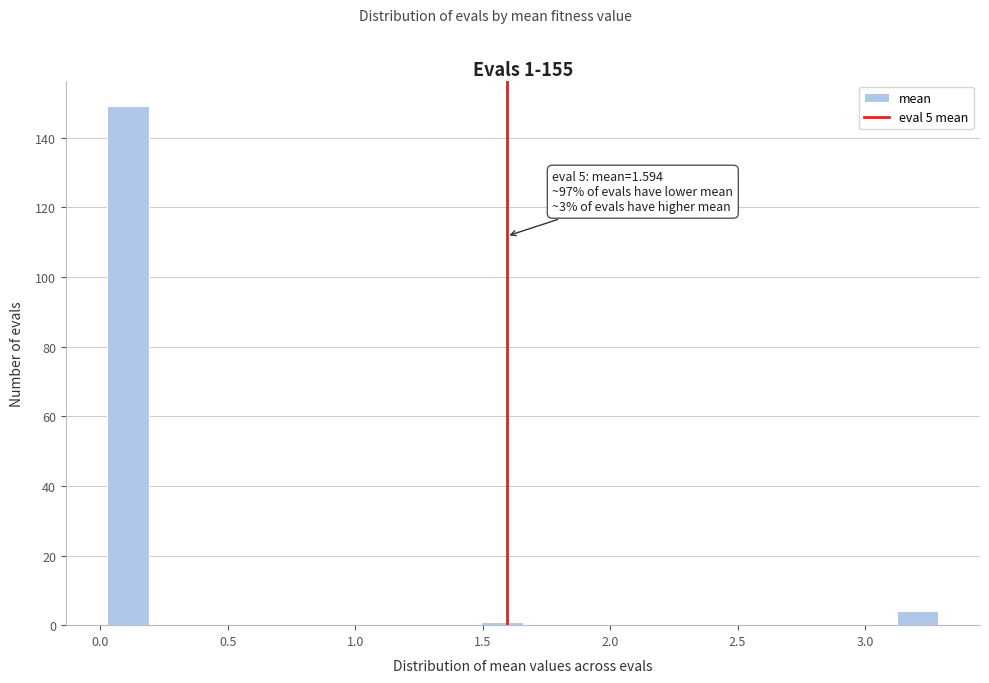

Around what value on the x-axis is the tallest bar? Give the approximate position of its centre, as read against the axis.

0.10